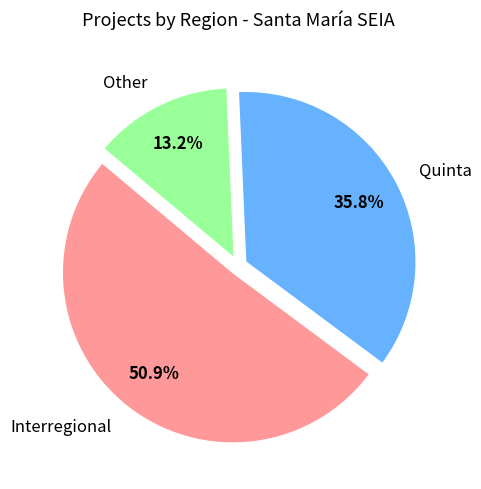

How many slices are in this pie chart?

3